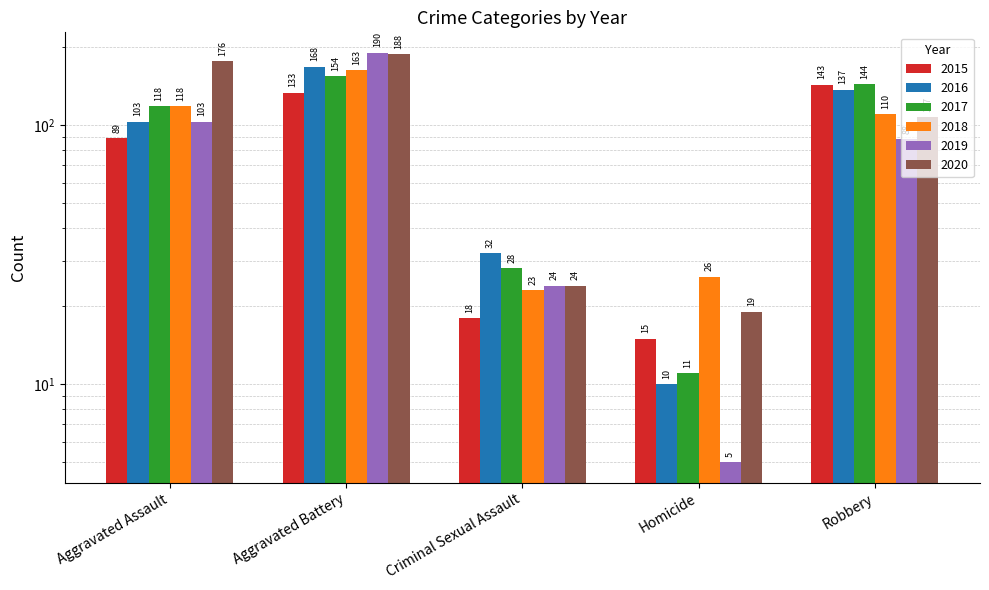

How many data points in 2017 are less than 118?

2